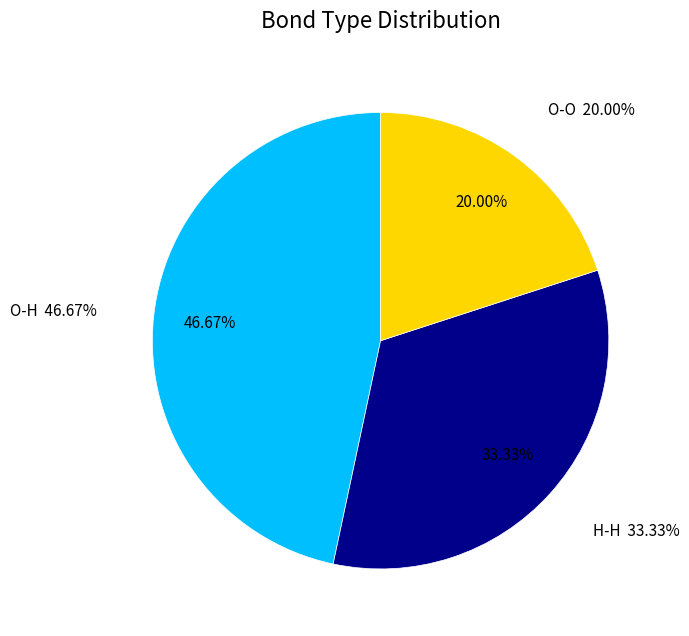

Does O-O represent more than half of the total?

No